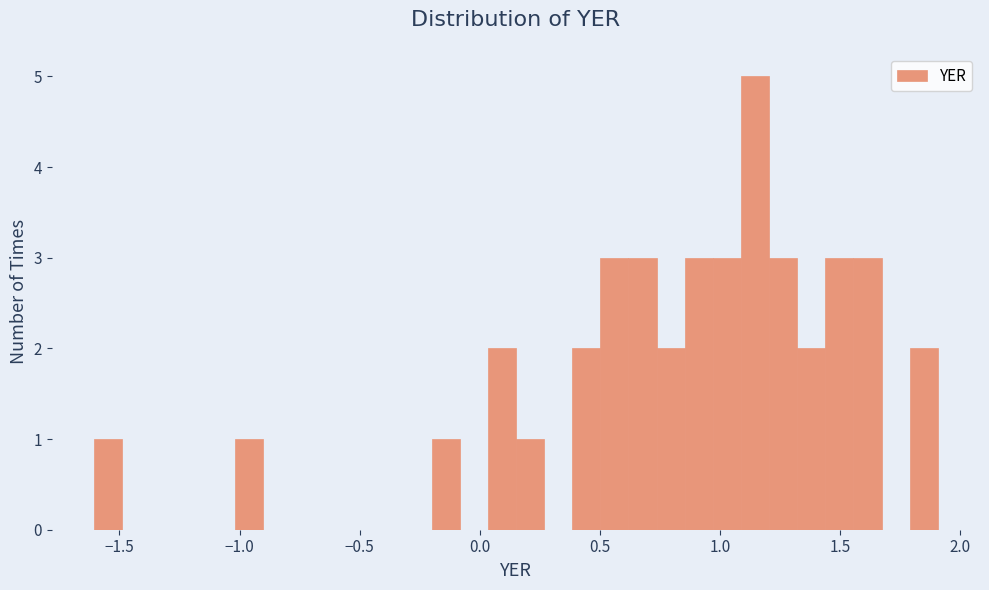

Read against the x-axis, roughly where is the centre of the tallest bar?

1.15